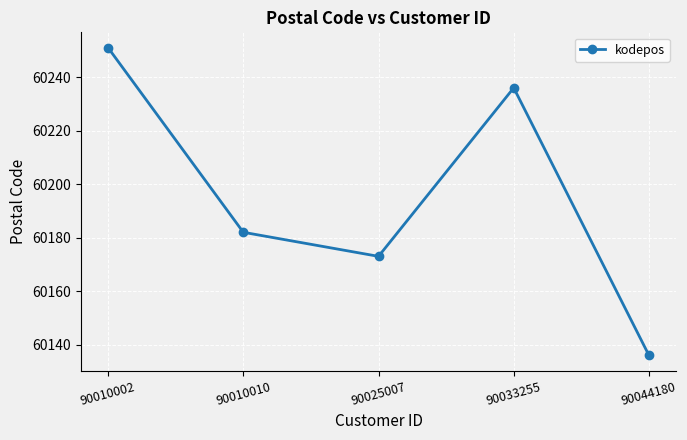

Where is the first local maximum?

90033255